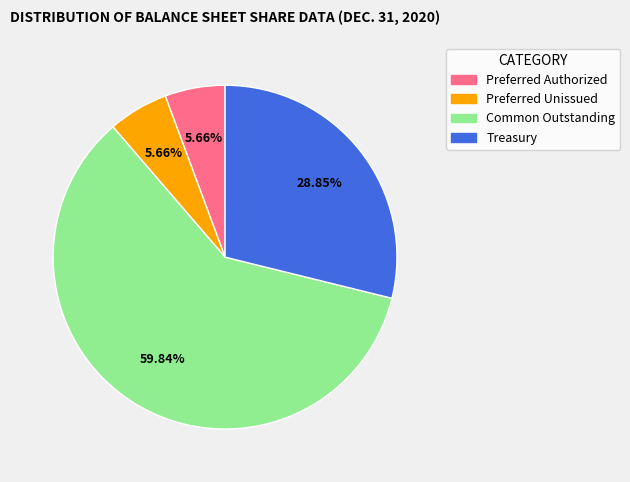

What is the total percentage of Treasury and Common Outstanding?

88.7%